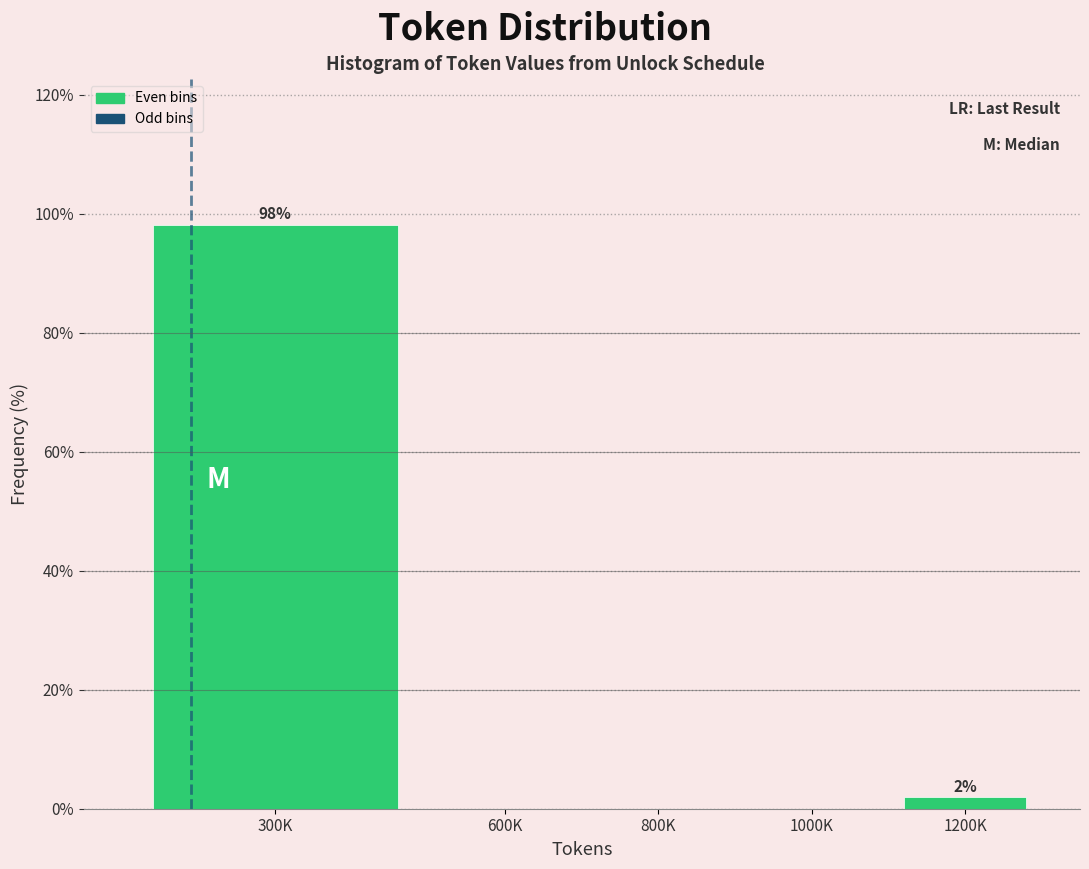

Reading left to right, list all the values displayed in this chart.

300K=98.1	600K=0.0	800K=0.0	1000K=0.0	1200K=1.9